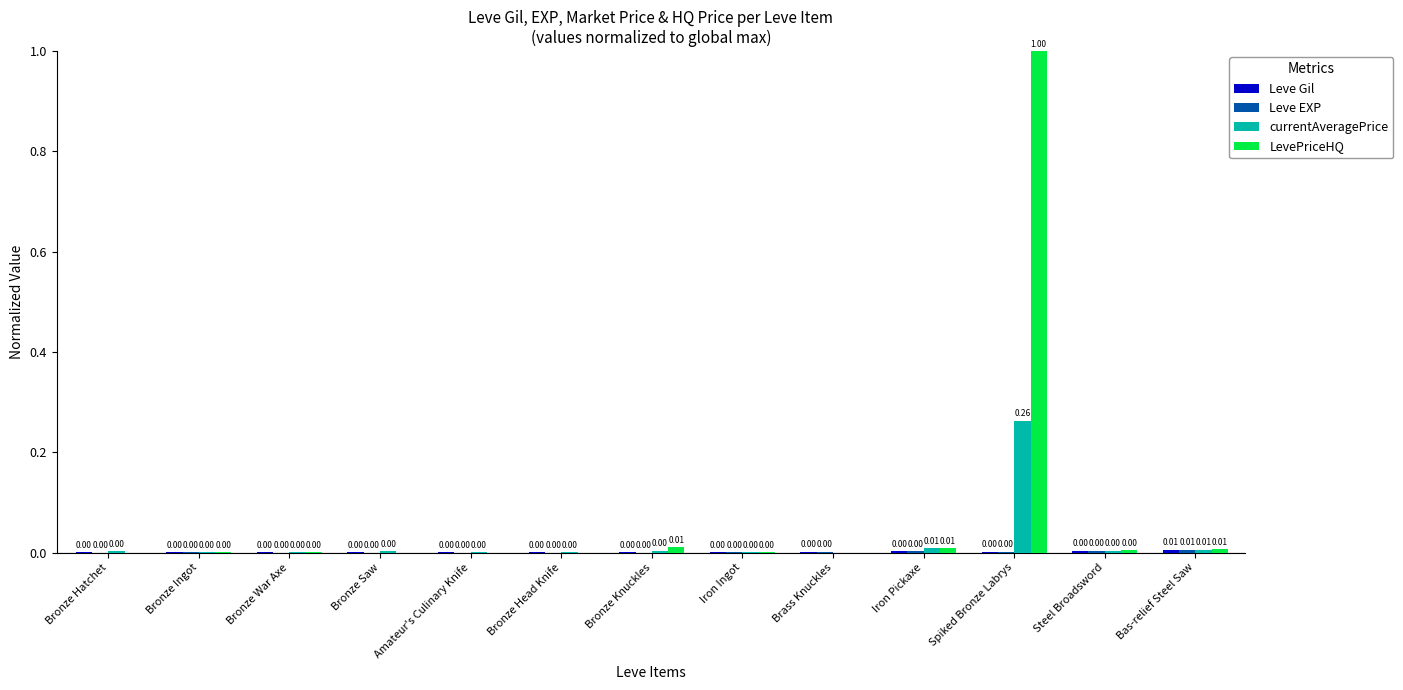

At which label does currentAveragePrice reach its peak?

Spiked Bronze Labrys